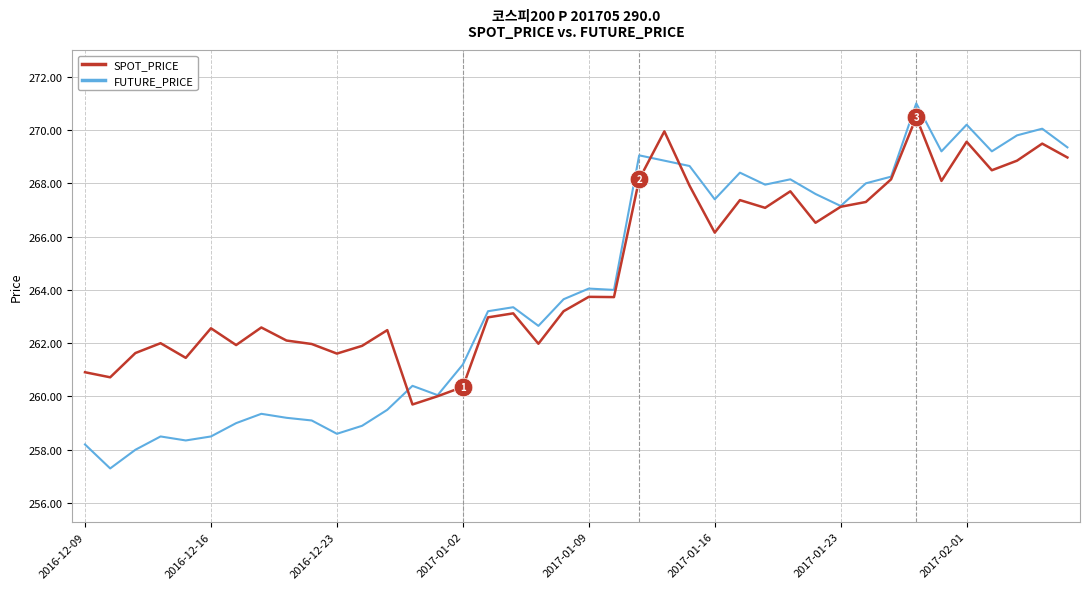

What is the lowest value of the SPOT_PRICE series?

259.7